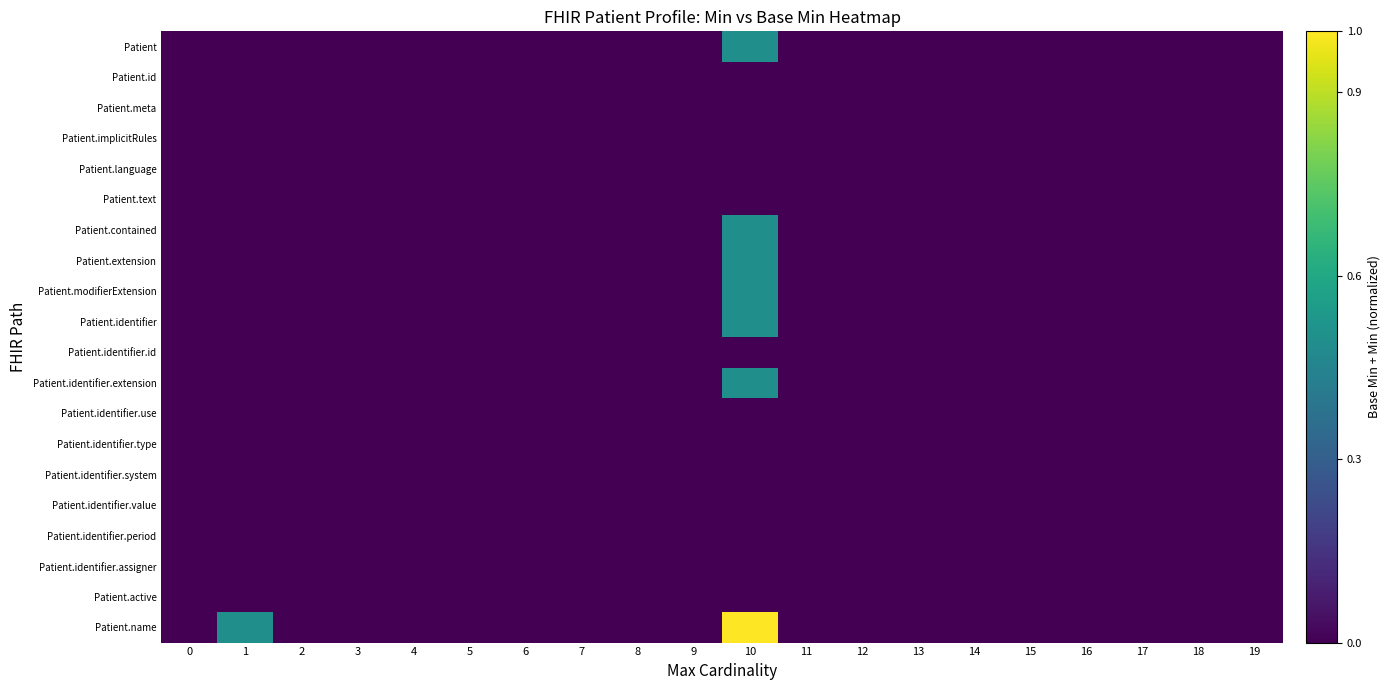

Reading left to right, what are all the values shown in this chart?

Patient: 0=0.0	1=0.0	2=0.0	3=0.0	4=0.0	5=0.0	6=0.0	7=0.0	8=0.0	9=0.0	10=0.5	11=0.0	12=0.0	13=0.0	14=0.0	15=0.0	16=0.0	17=0.0	18=0.0	19=0.0
Patient.id: 0=0.0	1=0.0	2=0.0	3=0.0	4=0.0	5=0.0	6=0.0	7=0.0	8=0.0	9=0.0	10=0.0	11=0.0	12=0.0	13=0.0	14=0.0	15=0.0	16=0.0	17=0.0	18=0.0	19=0.0
Patient.meta: 0=0.0	1=0.0	2=0.0	3=0.0	4=0.0	5=0.0	6=0.0	7=0.0	8=0.0	9=0.0	10=0.0	11=0.0	12=0.0	13=0.0	14=0.0	15=0.0	16=0.0	17=0.0	18=0.0	19=0.0
Patient.implicitRules: 0=0.0	1=0.0	2=0.0	3=0.0	4=0.0	5=0.0	6=0.0	7=0.0	8=0.0	9=0.0	10=0.0	11=0.0	12=0.0	13=0.0	14=0.0	15=0.0	16=0.0	17=0.0	18=0.0	19=0.0
Patient.language: 0=0.0	1=0.0	2=0.0	3=0.0	4=0.0	5=0.0	6=0.0	7=0.0	8=0.0	9=0.0	10=0.0	11=0.0	12=0.0	13=0.0	14=0.0	15=0.0	16=0.0	17=0.0	18=0.0	19=0.0
Patient.text: 0=0.0	1=0.0	2=0.0	3=0.0	4=0.0	5=0.0	6=0.0	7=0.0	8=0.0	9=0.0	10=0.0	11=0.0	12=0.0	13=0.0	14=0.0	15=0.0	16=0.0	17=0.0	18=0.0	19=0.0
Patient.contained: 0=0.0	1=0.0	2=0.0	3=0.0	4=0.0	5=0.0	6=0.0	7=0.0	8=0.0	9=0.0	10=0.5	11=0.0	12=0.0	13=0.0	14=0.0	15=0.0	16=0.0	17=0.0	18=0.0	19=0.0
Patient.extension: 0=0.0	1=0.0	2=0.0	3=0.0	4=0.0	5=0.0	6=0.0	7=0.0	8=0.0	9=0.0	10=0.5	11=0.0	12=0.0	13=0.0	14=0.0	15=0.0	16=0.0	17=0.0	18=0.0	19=0.0
Patient.modifierExtension: 0=0.0	1=0.0	2=0.0	3=0.0	4=0.0	5=0.0	6=0.0	7=0.0	8=0.0	9=0.0	10=0.5	11=0.0	12=0.0	13=0.0	14=0.0	15=0.0	16=0.0	17=0.0	18=0.0	19=0.0
Patient.identifier: 0=0.0	1=0.0	2=0.0	3=0.0	4=0.0	5=0.0	6=0.0	7=0.0	8=0.0	9=0.0	10=0.5	11=0.0	12=0.0	13=0.0	14=0.0	15=0.0	16=0.0	17=0.0	18=0.0	19=0.0
Patient.identifier.id: 0=0.0	1=0.0	2=0.0	3=0.0	4=0.0	5=0.0	6=0.0	7=0.0	8=0.0	9=0.0	10=0.0	11=0.0	12=0.0	13=0.0	14=0.0	15=0.0	16=0.0	17=0.0	18=0.0	19=0.0
Patient.identifier.extension: 0=0.0	1=0.0	2=0.0	3=0.0	4=0.0	5=0.0	6=0.0	7=0.0	8=0.0	9=0.0	10=0.5	11=0.0	12=0.0	13=0.0	14=0.0	15=0.0	16=0.0	17=0.0	18=0.0	19=0.0
Patient.identifier.use: 0=0.0	1=0.0	2=0.0	3=0.0	4=0.0	5=0.0	6=0.0	7=0.0	8=0.0	9=0.0	10=0.0	11=0.0	12=0.0	13=0.0	14=0.0	15=0.0	16=0.0	17=0.0	18=0.0	19=0.0
Patient.identifier.type: 0=0.0	1=0.0	2=0.0	3=0.0	4=0.0	5=0.0	6=0.0	7=0.0	8=0.0	9=0.0	10=0.0	11=0.0	12=0.0	13=0.0	14=0.0	15=0.0	16=0.0	17=0.0	18=0.0	19=0.0
Patient.identifier.system: 0=0.0	1=0.0	2=0.0	3=0.0	4=0.0	5=0.0	6=0.0	7=0.0	8=0.0	9=0.0	10=0.0	11=0.0	12=0.0	13=0.0	14=0.0	15=0.0	16=0.0	17=0.0	18=0.0	19=0.0
Patient.identifier.value: 0=0.0	1=0.0	2=0.0	3=0.0	4=0.0	5=0.0	6=0.0	7=0.0	8=0.0	9=0.0	10=0.0	11=0.0	12=0.0	13=0.0	14=0.0	15=0.0	16=0.0	17=0.0	18=0.0	19=0.0
Patient.identifier.period: 0=0.0	1=0.0	2=0.0	3=0.0	4=0.0	5=0.0	6=0.0	7=0.0	8=0.0	9=0.0	10=0.0	11=0.0	12=0.0	13=0.0	14=0.0	15=0.0	16=0.0	17=0.0	18=0.0	19=0.0
Patient.identifier.assigner: 0=0.0	1=0.0	2=0.0	3=0.0	4=0.0	5=0.0	6=0.0	7=0.0	8=0.0	9=0.0	10=0.0	11=0.0	12=0.0	13=0.0	14=0.0	15=0.0	16=0.0	17=0.0	18=0.0	19=0.0
Patient.active: 0=0.0	1=0.0	2=0.0	3=0.0	4=0.0	5=0.0	6=0.0	7=0.0	8=0.0	9=0.0	10=0.0	11=0.0	12=0.0	13=0.0	14=0.0	15=0.0	16=0.0	17=0.0	18=0.0	19=0.0
Patient.name: 0=0.0	1=0.5	2=0.0	3=0.0	4=0.0	5=0.0	6=0.0	7=0.0	8=0.0	9=0.0	10=1.0	11=0.0	12=0.0	13=0.0	14=0.0	15=0.0	16=0.0	17=0.0	18=0.0	19=0.0